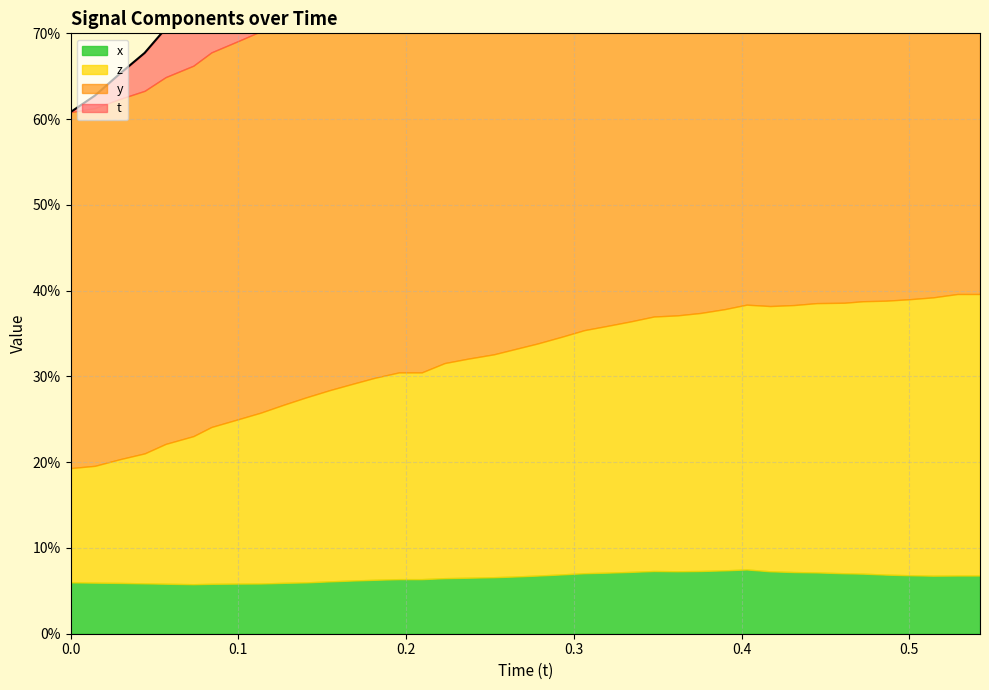

What is the average value of the x series?

0.1